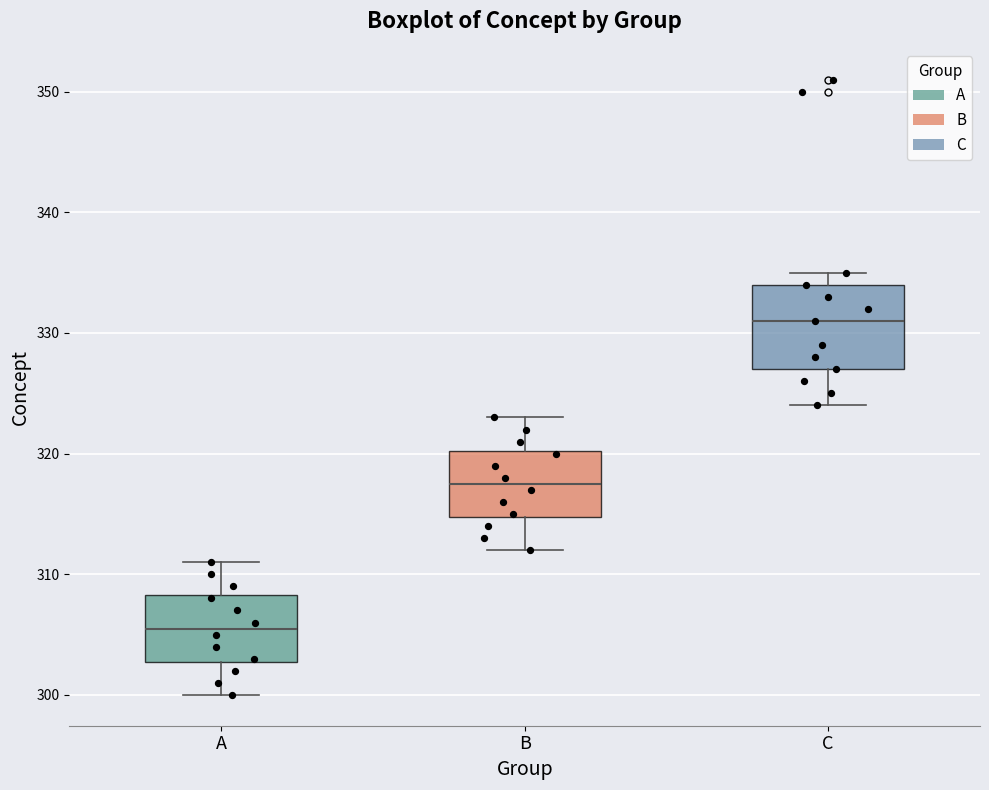

Reading left to right, read every box against the y-axis: the position of its median line, the range the box covers, and the ends of its whiskers. The values are not printed on the chart, so give them approximately, as read against the axis.

A: median 306, box 303 to 308, whiskers 300 to 311
B: median 318, box 315 to 320, whiskers 312 to 323
C: median 331, box 327 to 334, whiskers 324 to 335